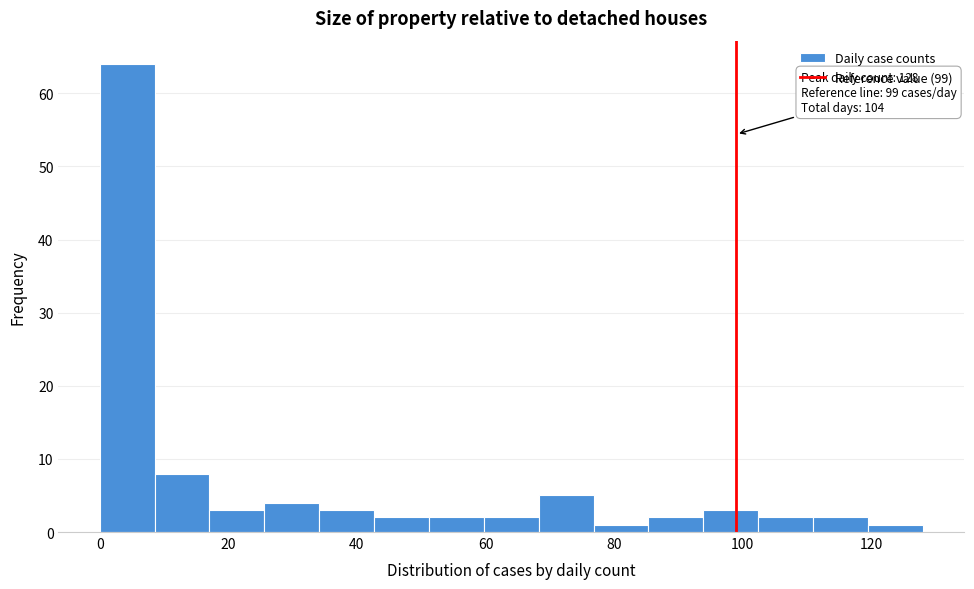

Over which range of the x-axis is the bar tallest?

0 to 8